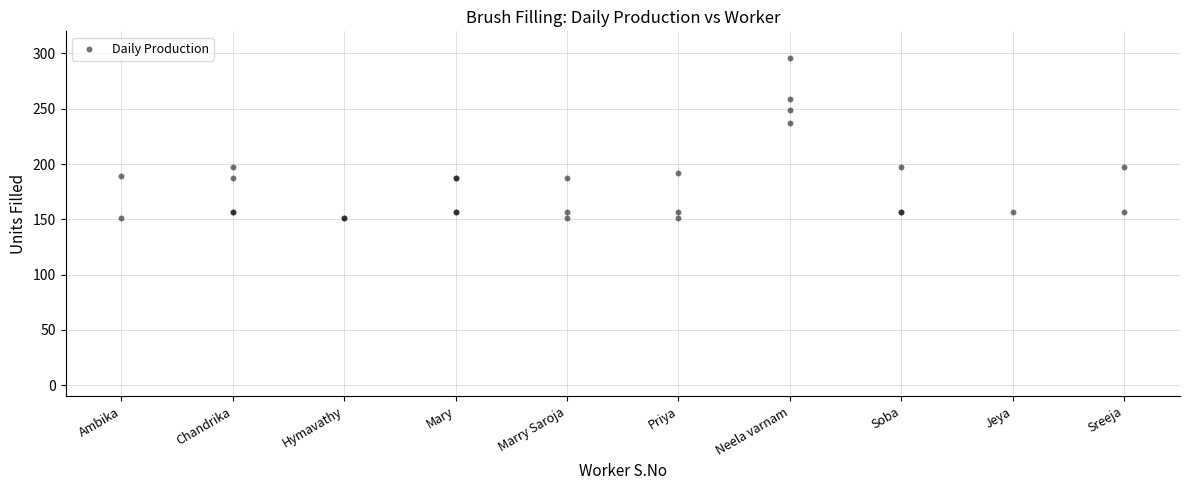

What Y value in the scatter plot is closest to 223?

237